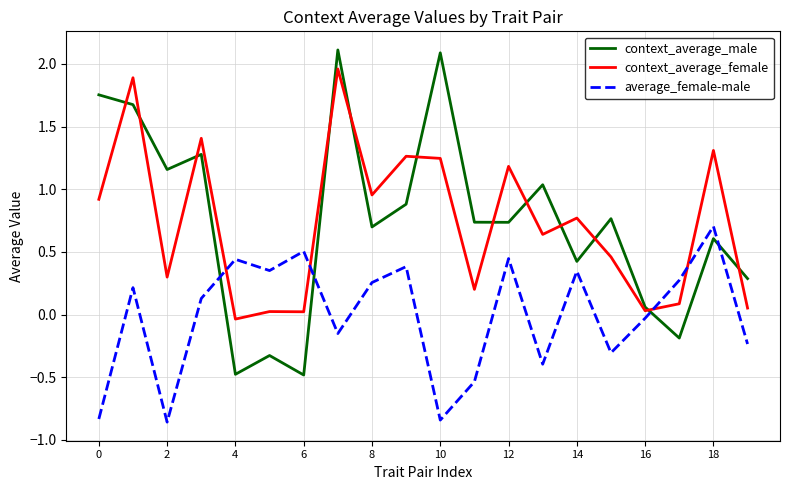

How many times do context_average_male and average_female-male cross each other?

4